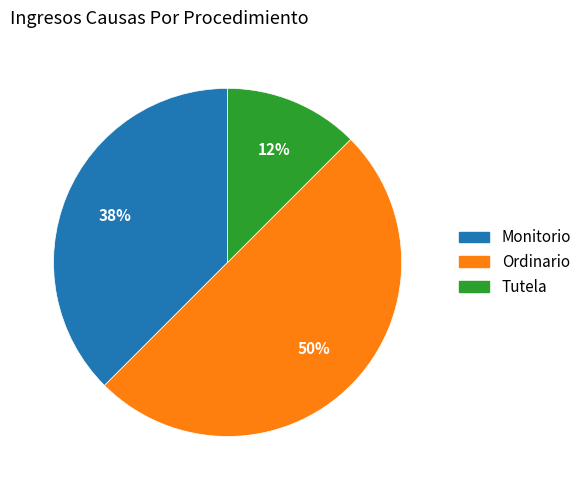

To the nearest percent, what percentage of the pie is Ordinario?

50%